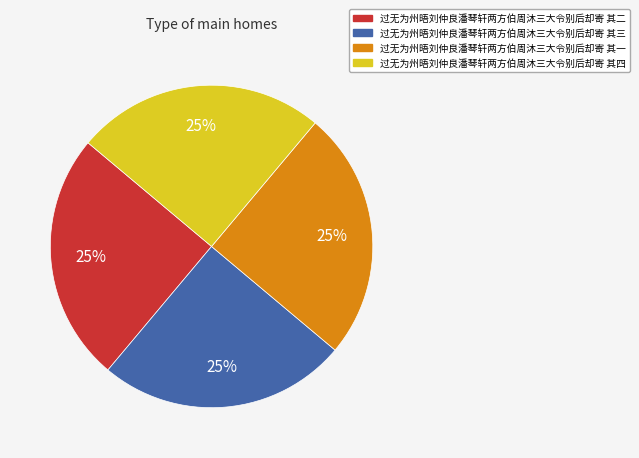

True or false: 过无为州晤刘仲良潘琴轩两方伯周沐三大令别后却寄 其二 accounts for 36% of the total.

False